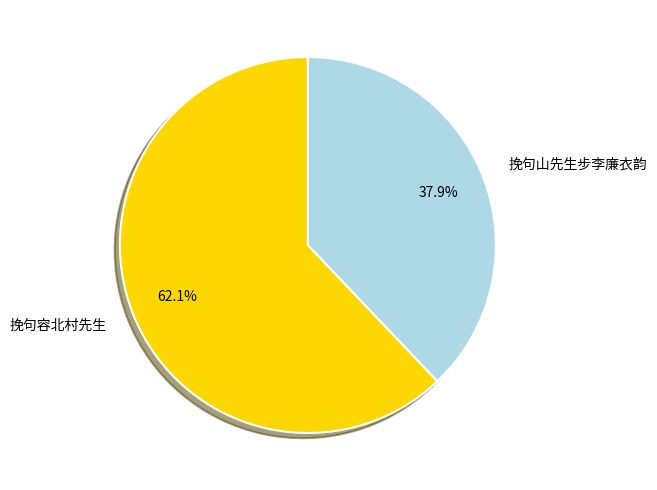

Approximately how many times larger is the value at 挽句容北村先生 compared to 挽句山先生步李廉衣韵?

1.6